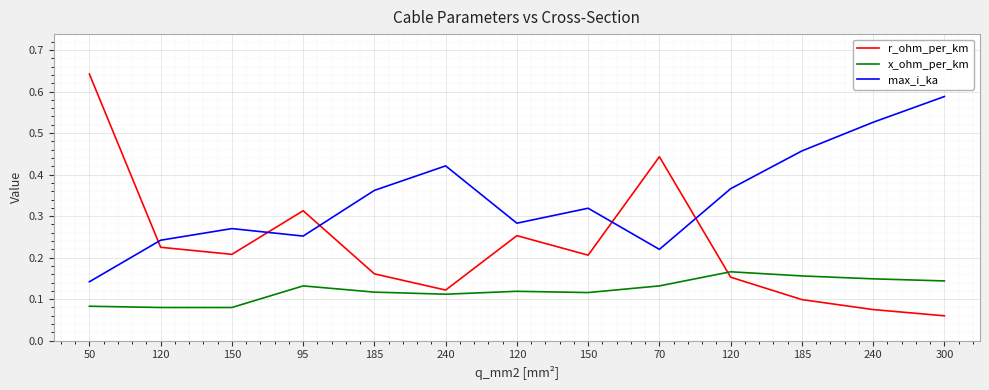

Is this an area chart (filled region under the line)?

No